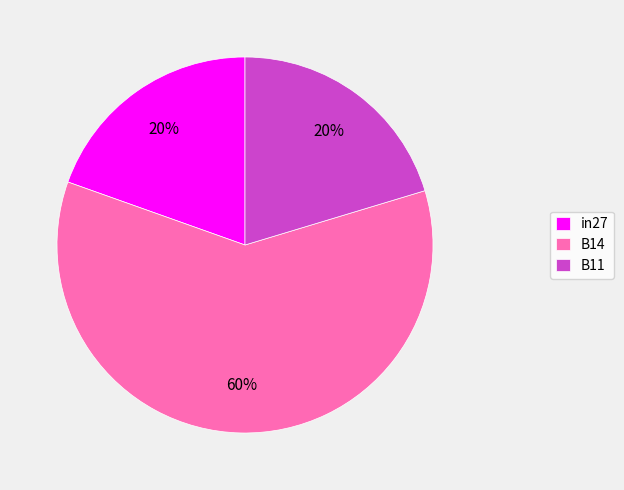

The in27 slice represents 20% of the pie. True or false?

True